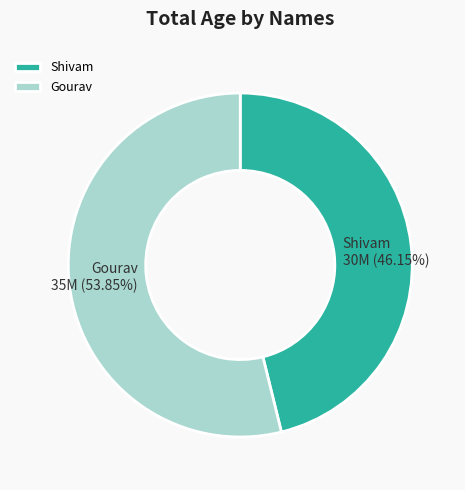

Which category has the biggest portion of the pie?

Gourav